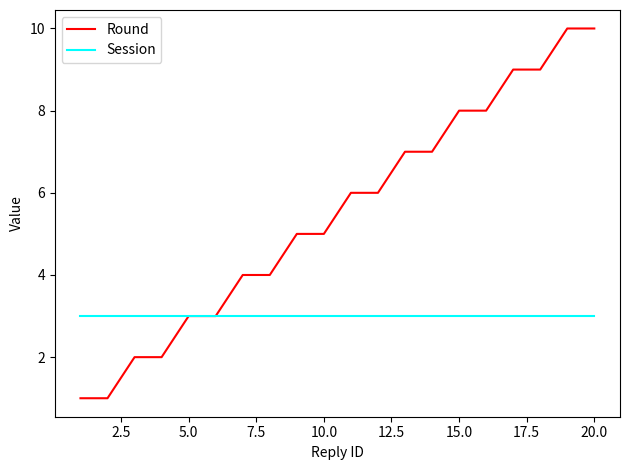

Which series has the largest range (max minus min)?

Round